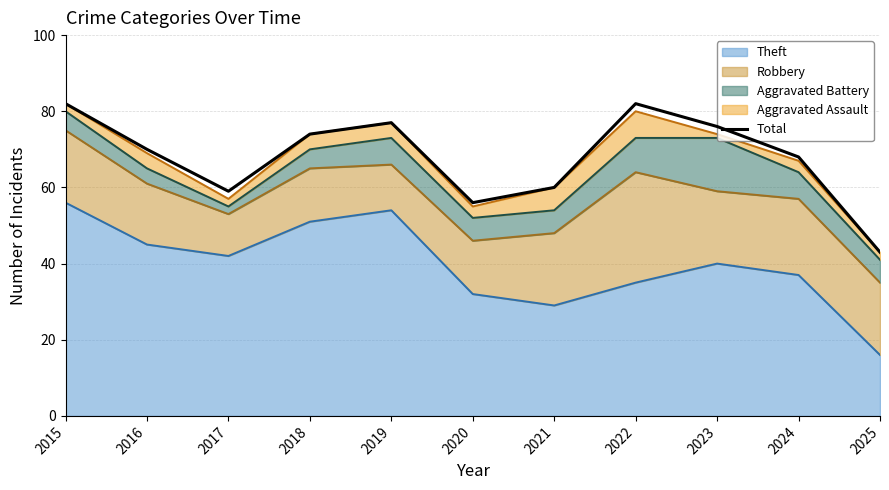

How many categories are shown in the chart?

11